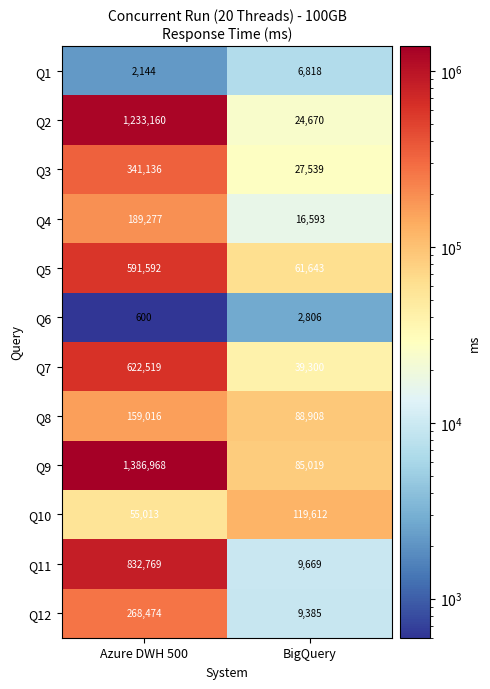

Which category has the lowest value across all series?

Azure DWH 500